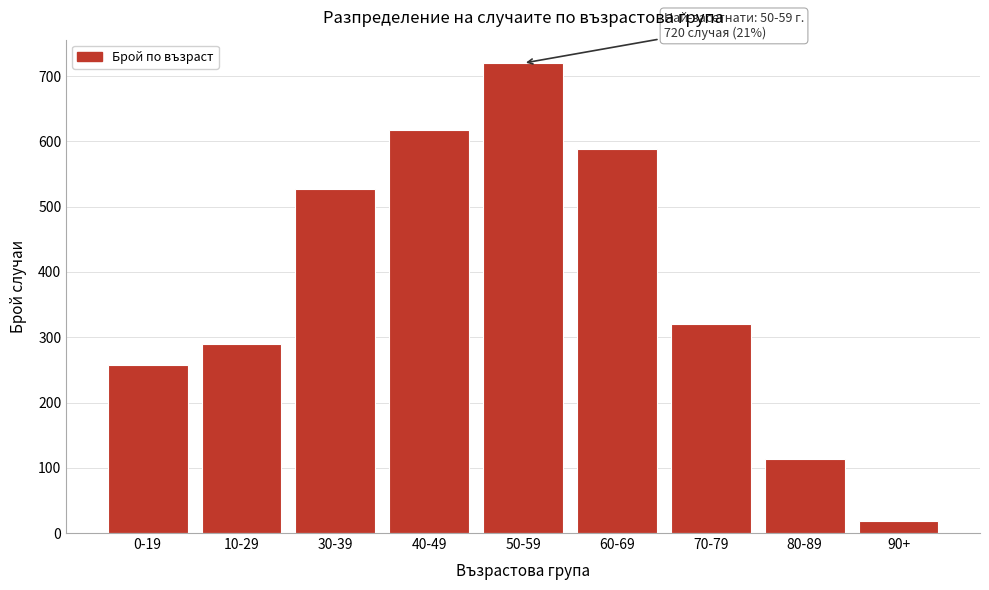

Reading right to left, what are all the values shown in this chart?

90+=19	80-89=114	70-79=321	60-69=588	50-59=720	40-49=618	30-39=527	10-29=289	0-19=257